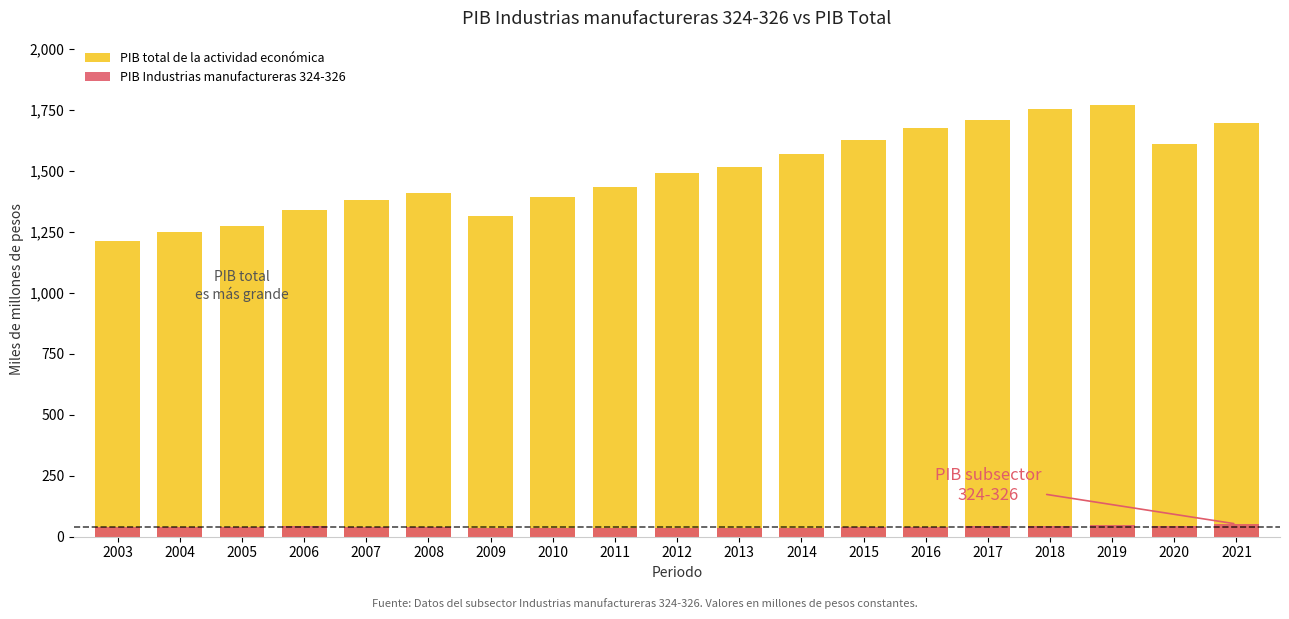

What is the minimum value shown in the chart?

34.0